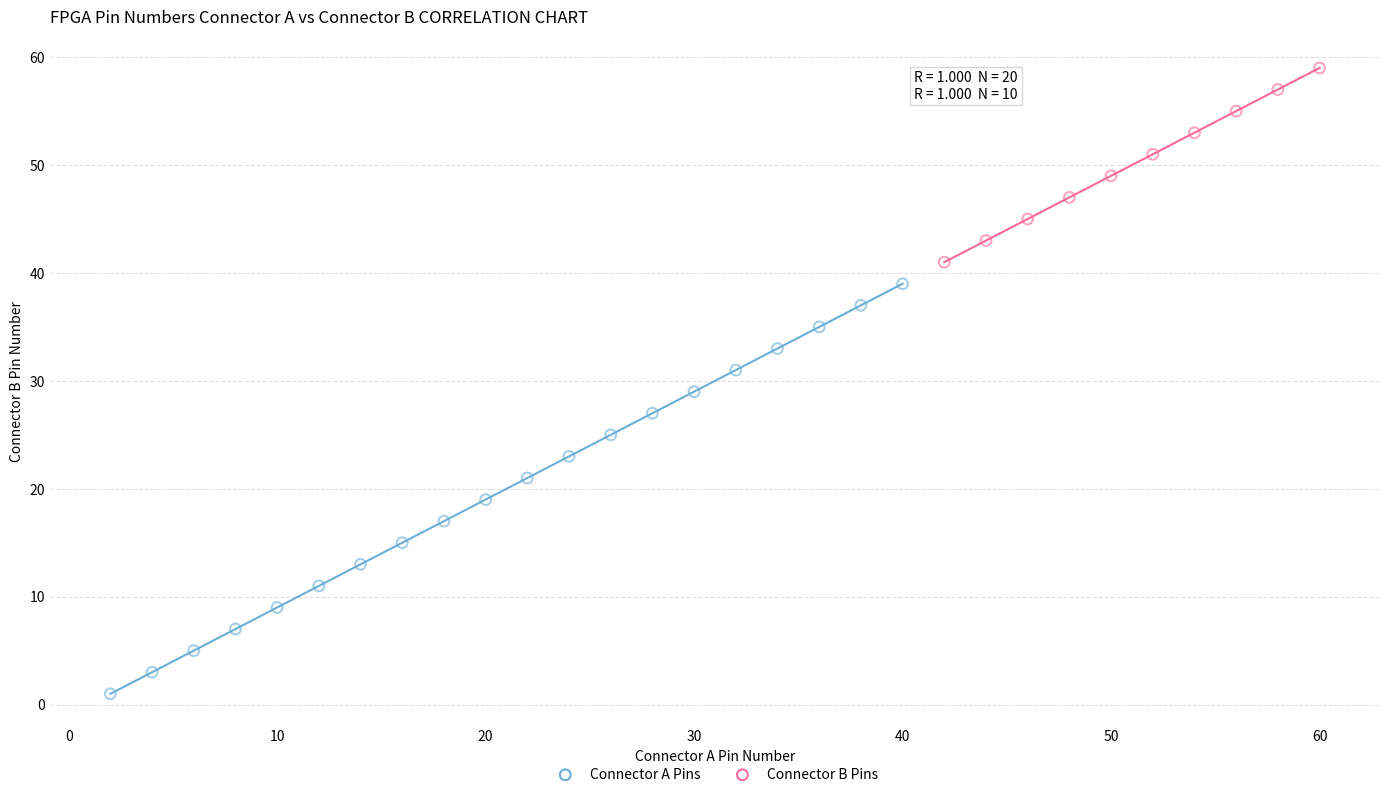

Which series contains the highest Y value?

Connector B Pins